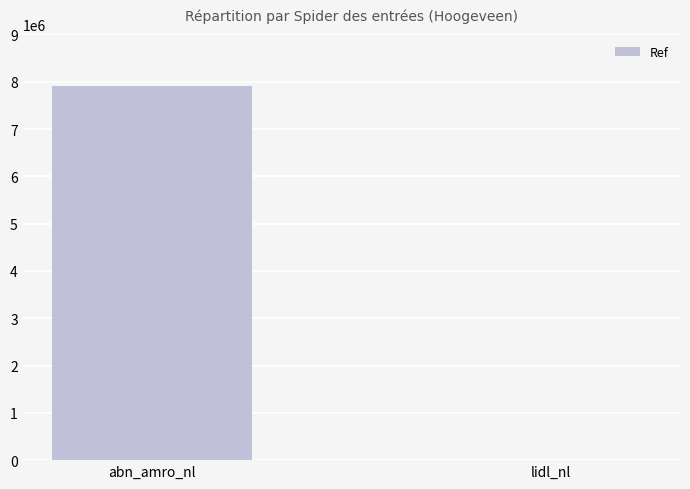

What is the sum of all values?

7907188